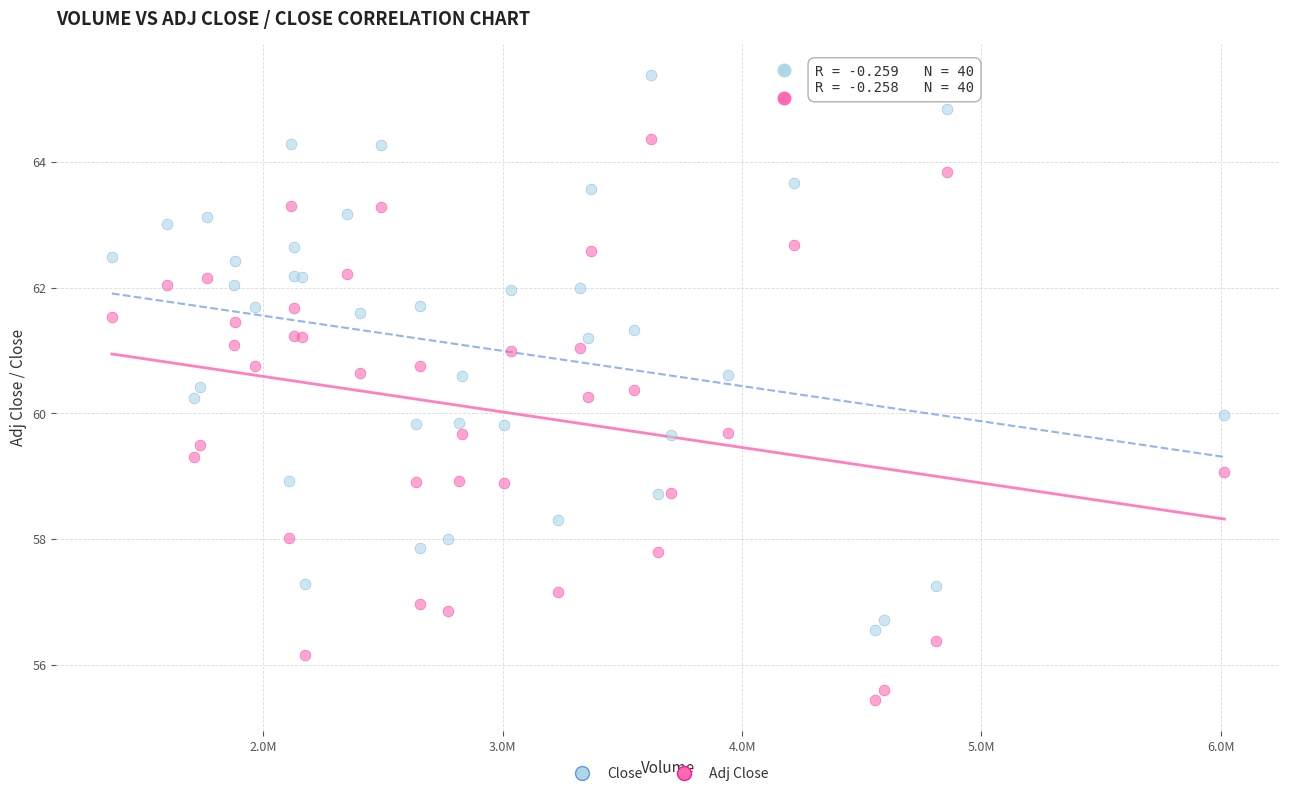

Which series contains the highest Y value?

Close